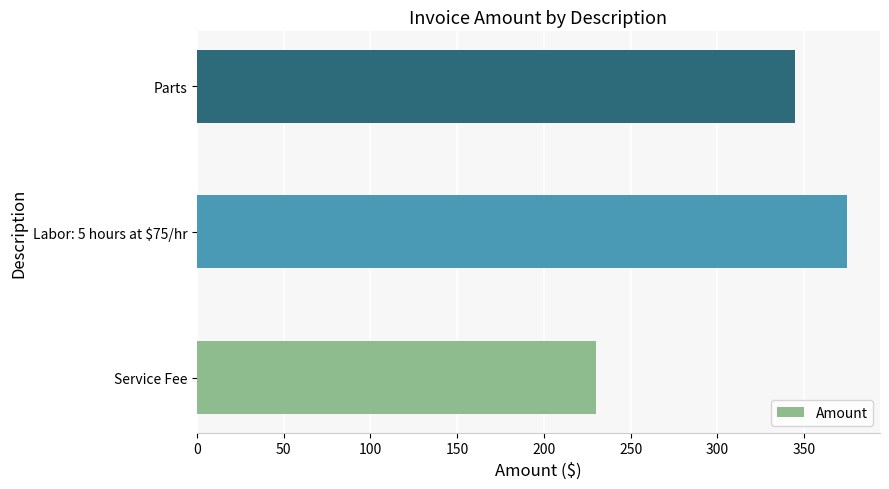

What is the difference between the values at Labor: 5 hours at $75/hr and Service Fee?

145